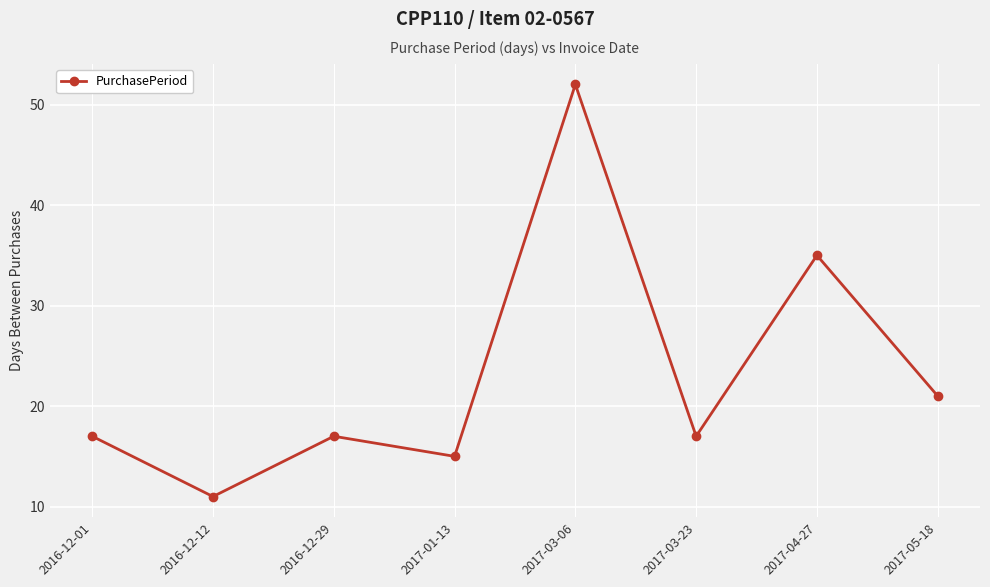

What is the label of the 4th point from the right?

2017-03-06